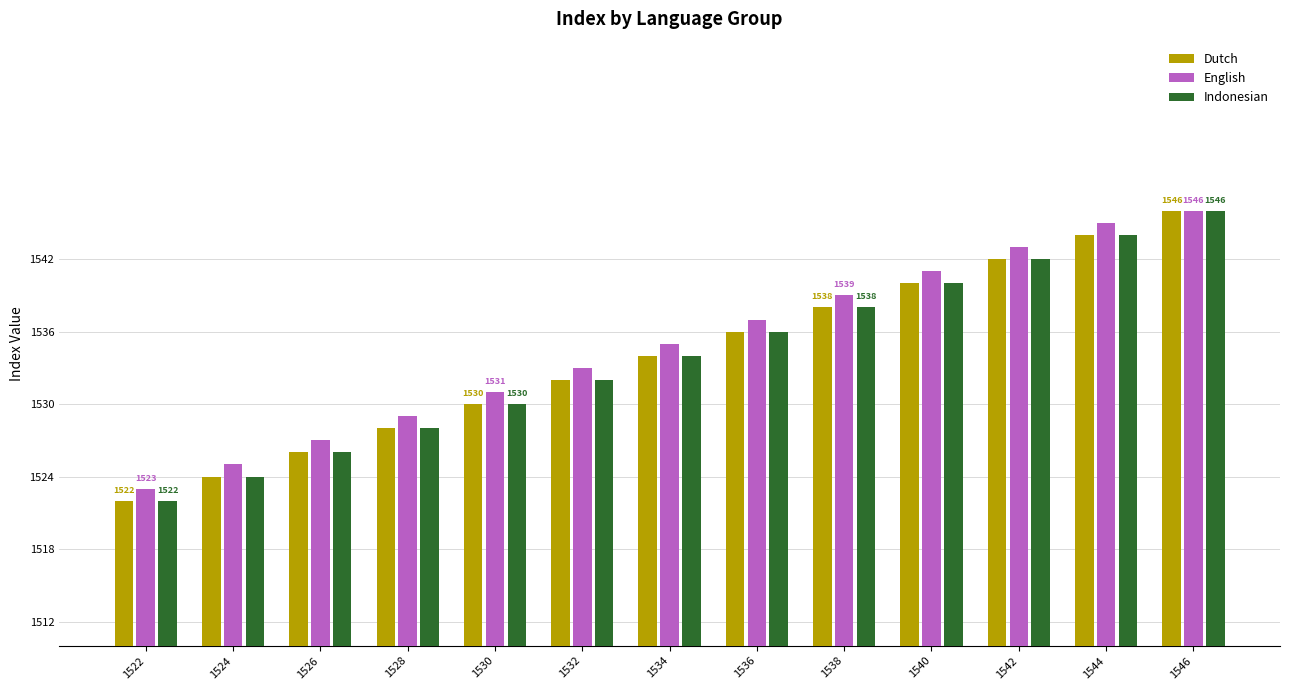

What is the difference between the highest and lowest values at 1544?

1